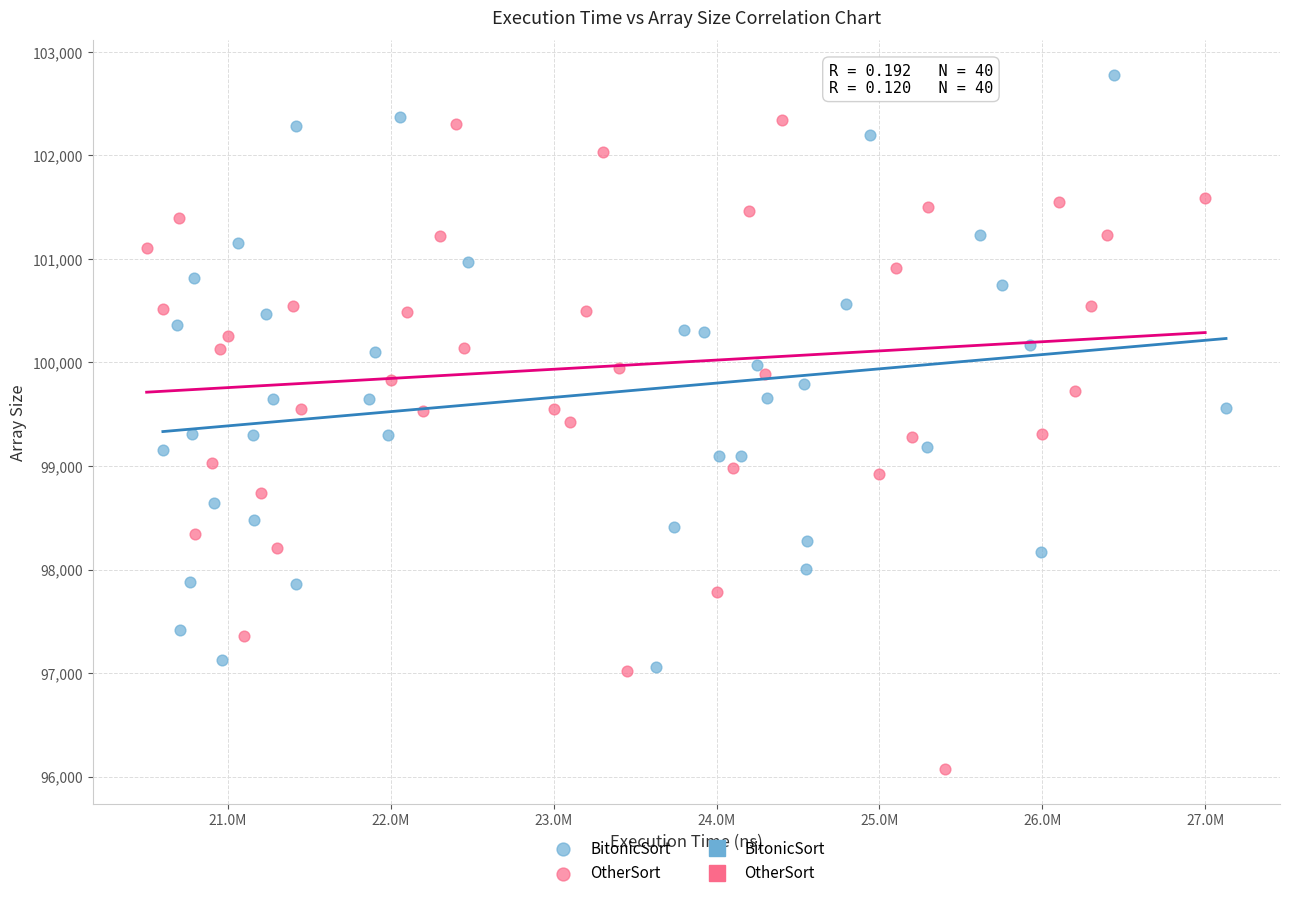

Which series reaches the minimum Y coordinate?

OtherSort